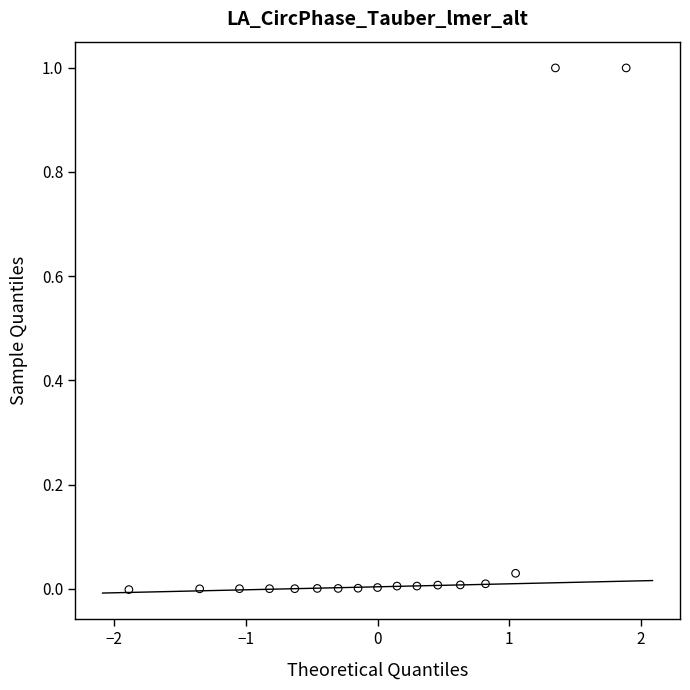

What is the range of X values (max minus min)?

3.8